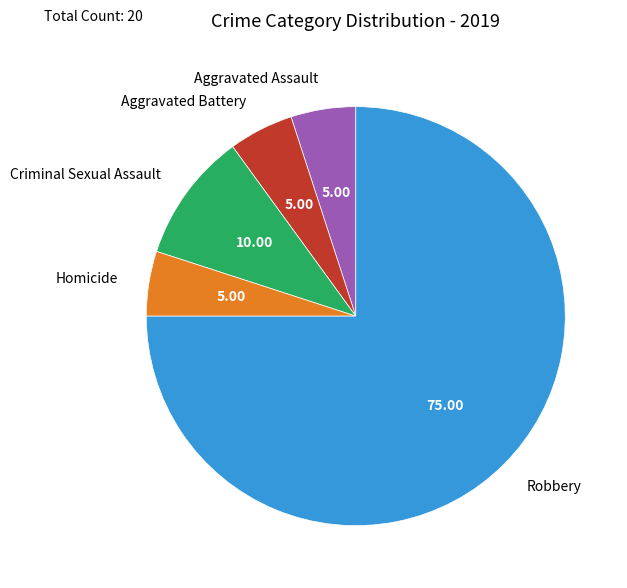

Which slice is the largest?

Robbery